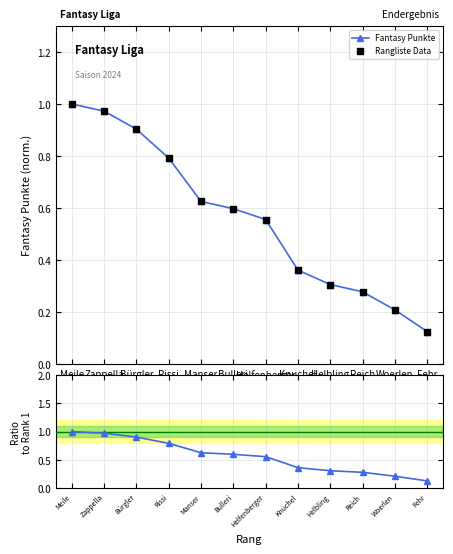

What is the minimum value shown in the chart?

0.1